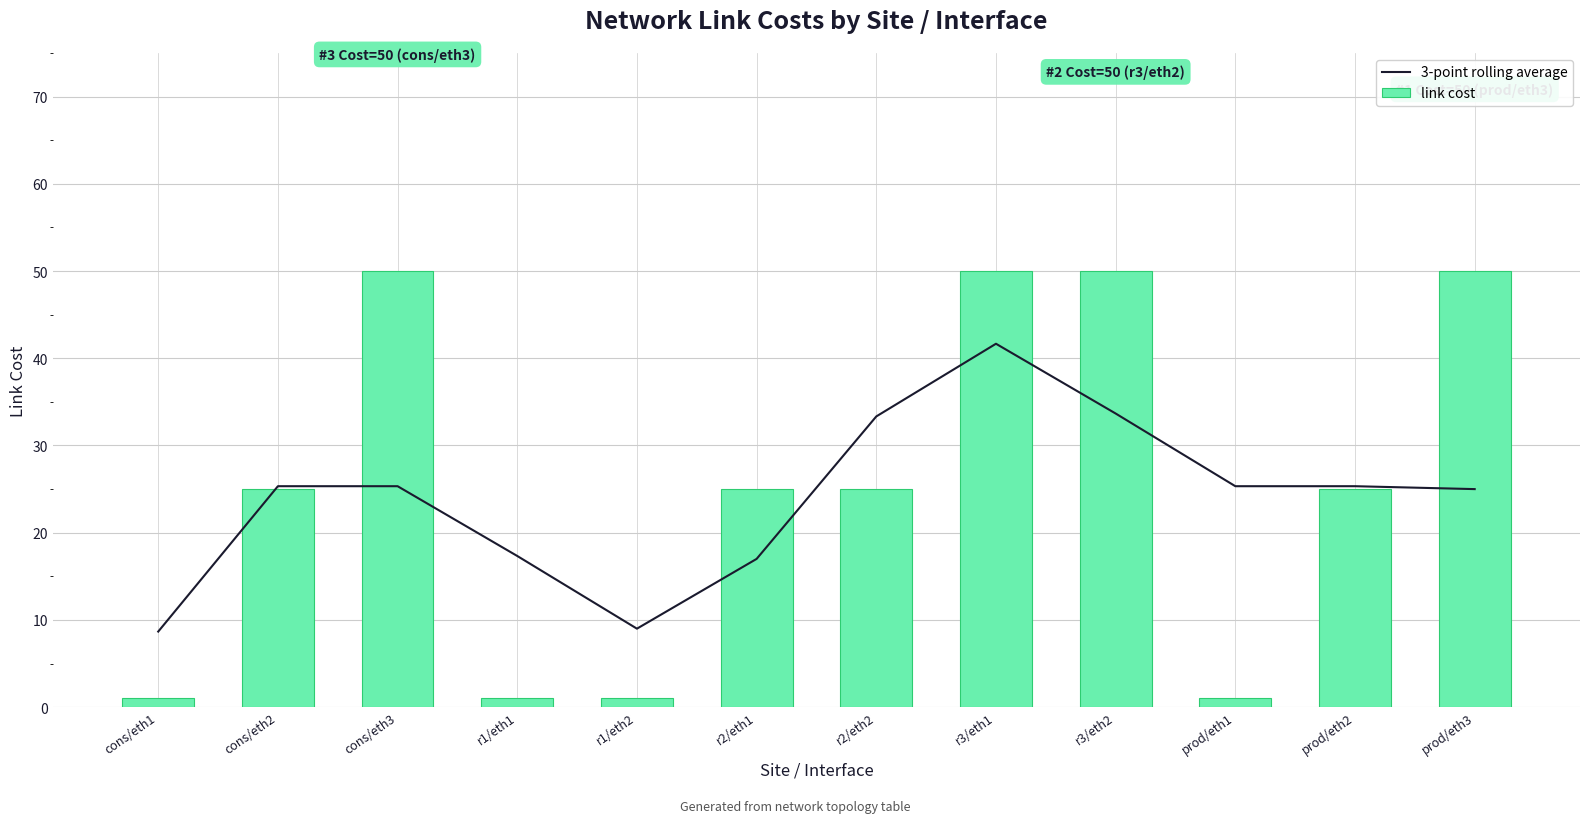

At which label is 3-point rolling average closest to 25?

prod/eth3